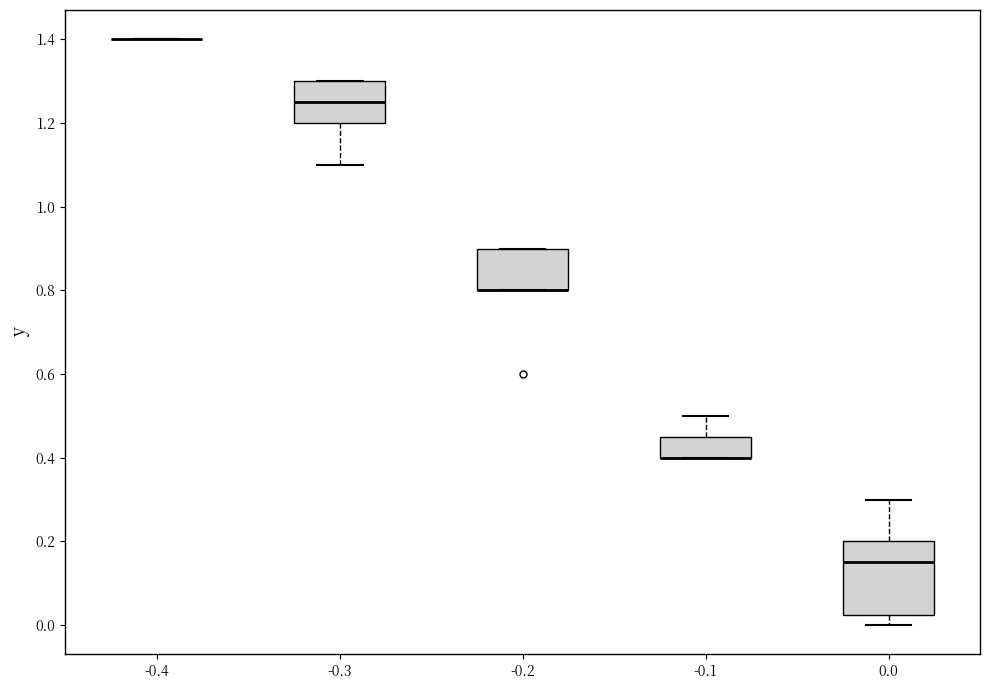

Reading left to right, read every box against the y-axis: the position of its median line, the range the box covers, and the ends of its whiskers. The values are not printed on the chart, so give them approximately, as read against the axis.

-0.4: box collapsed to a line at 1.40, whiskers 1.40 to 1.40
-0.3: median 1.26, box 1.20 to 1.30, whiskers 1.10 to 1.30
-0.2: median 0.80 (drawn on the box's lower edge), box 0.80 to 0.90, whiskers 0.80 to 0.90
-0.1: median 0.40 (drawn on the box's lower edge), box 0.40 to 0.46, whiskers 0.40 to 0.50
0.0: median 0.16, box 0.02 to 0.20, whiskers 0.00 to 0.30